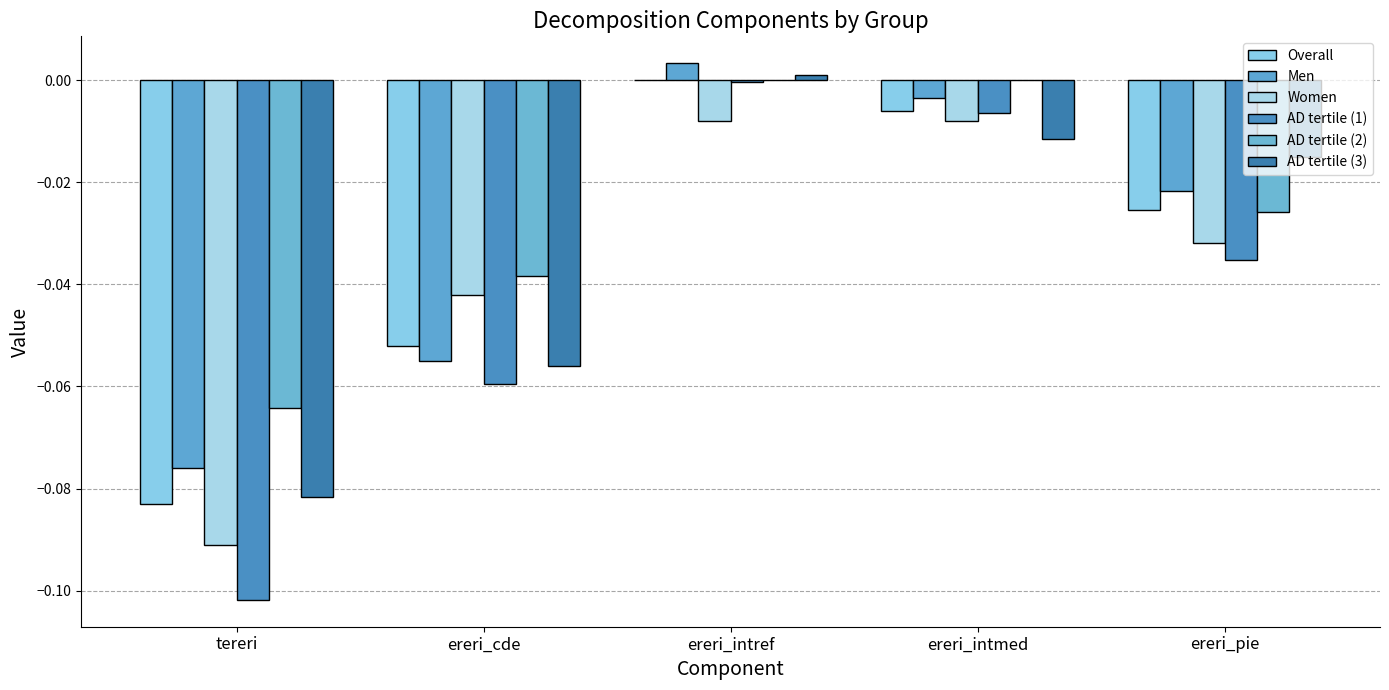

How many categories are shown in the chart?

5